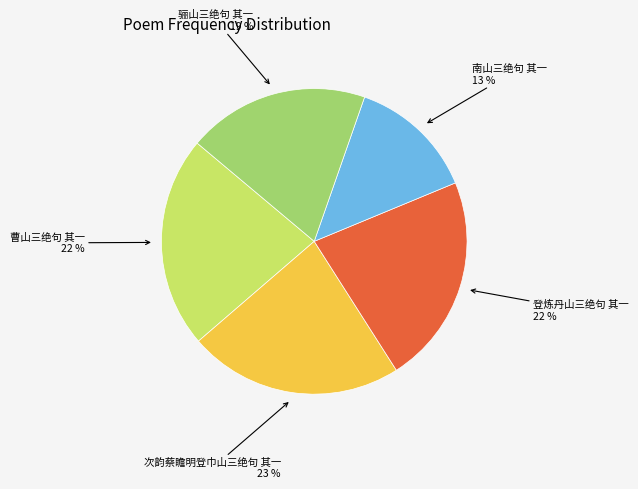

Is there any slice that represents more than half of the pie?

No